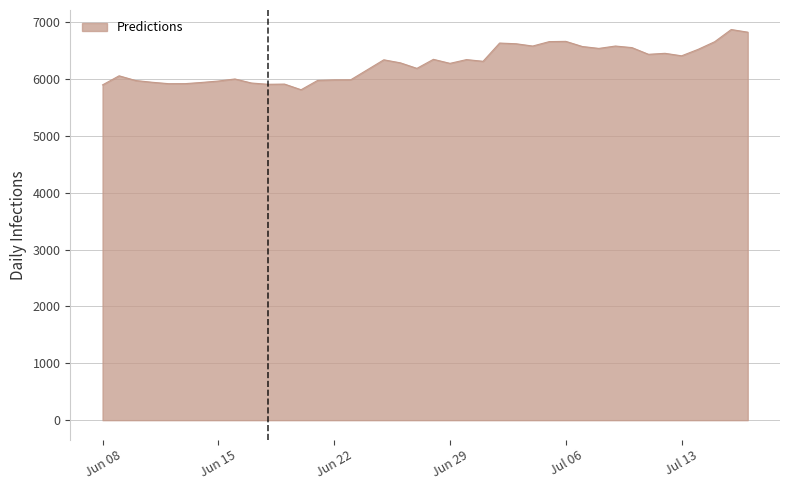

What is the difference between the maximum and minimum values?

1058.4